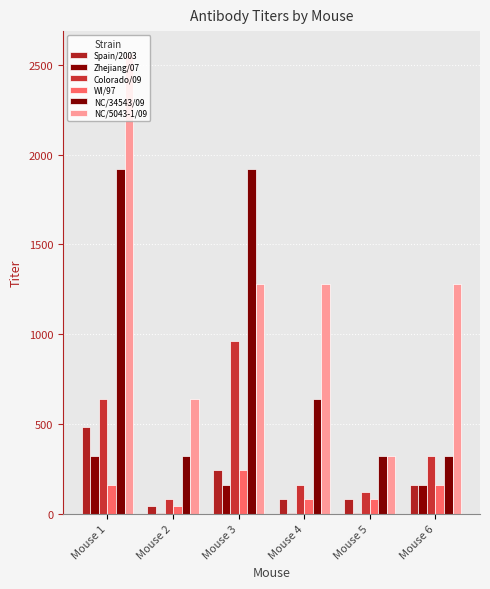

Is the value of Colorado/09 at Mouse 3 greater than the value of NC/34543/09 at Mouse 2?

Yes